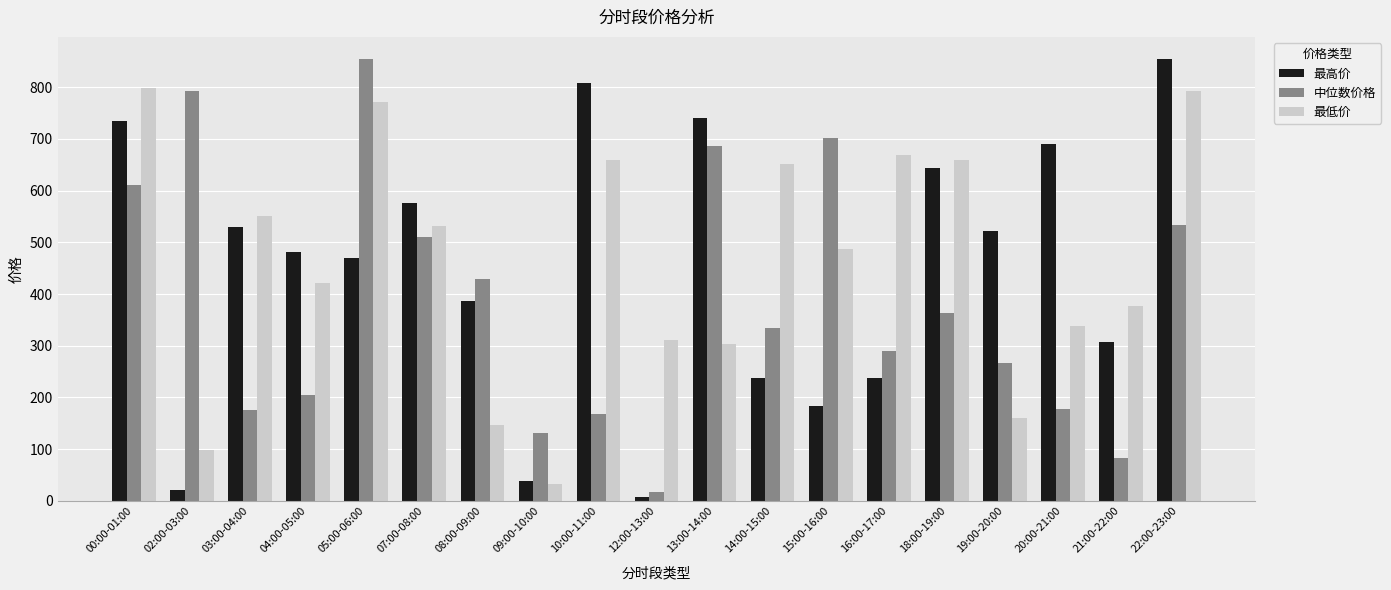

What are all the series names shown in the legend?

最高价, 中位数价格, 最低价